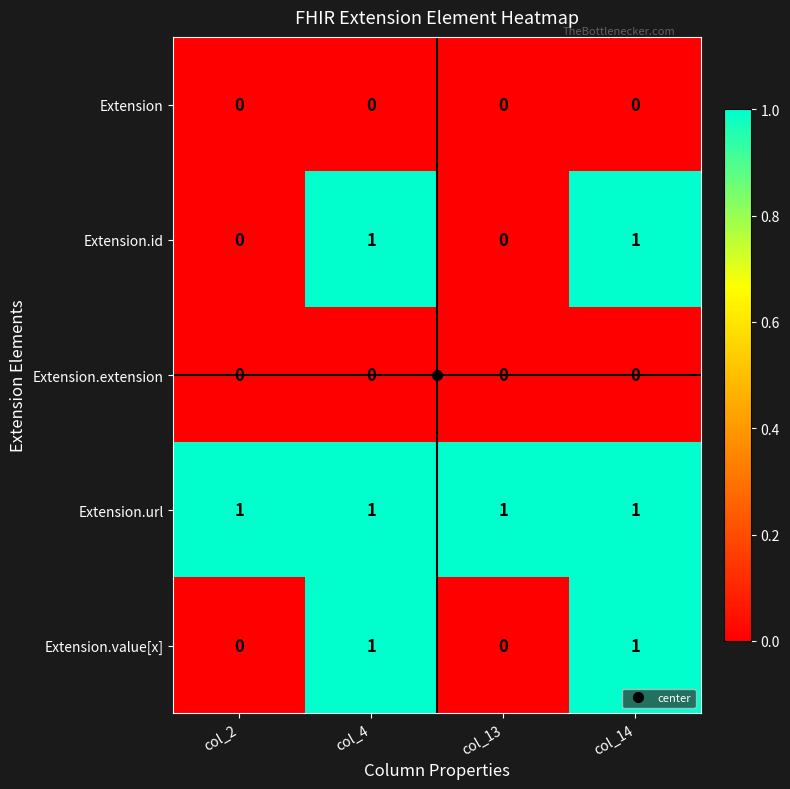

How many data points does each series have?

4